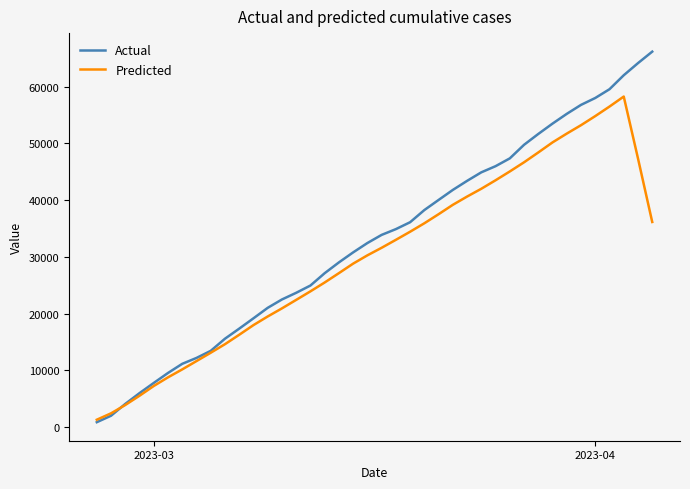

Does the chart have visible grid lines?

No